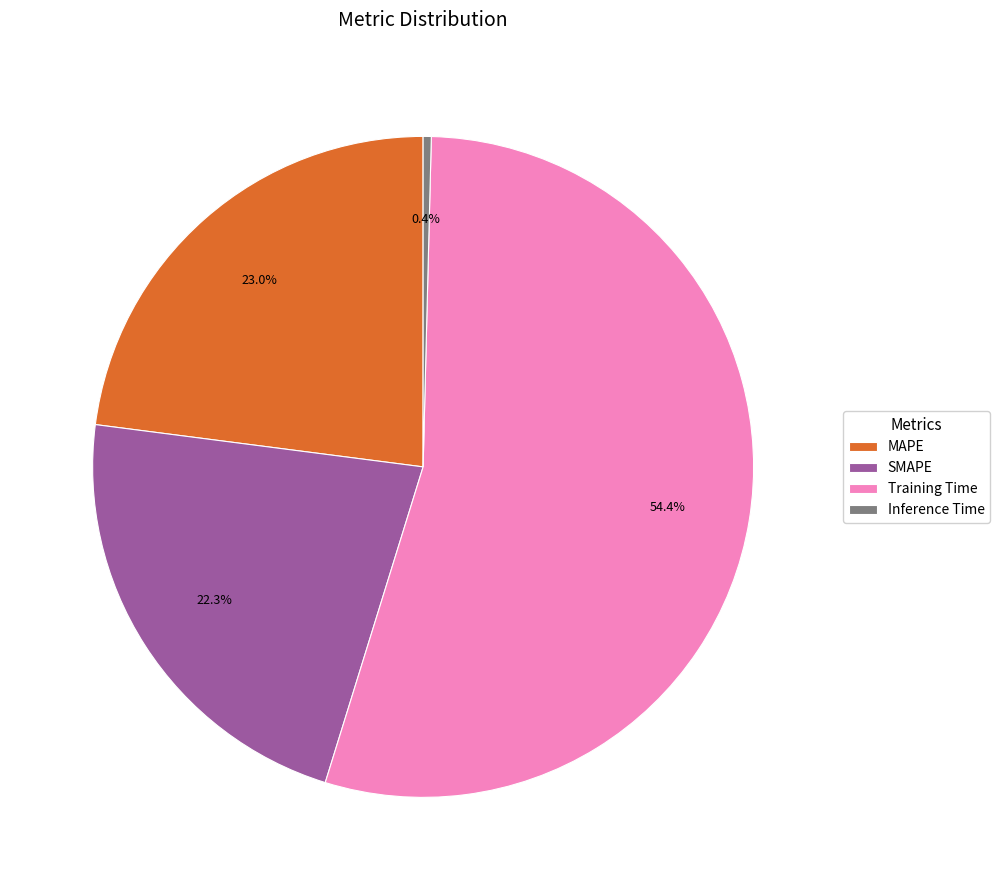

To the nearest percent, what is the difference between the MAPE and Training Time slice percentages?

31%